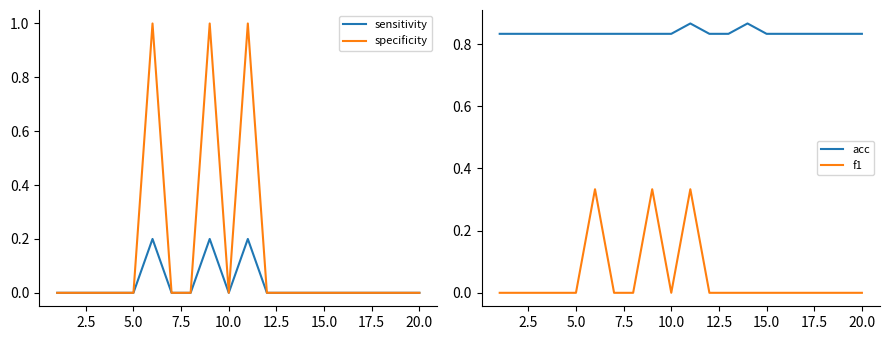

How many values in the sensitivity series exceed 0?

3